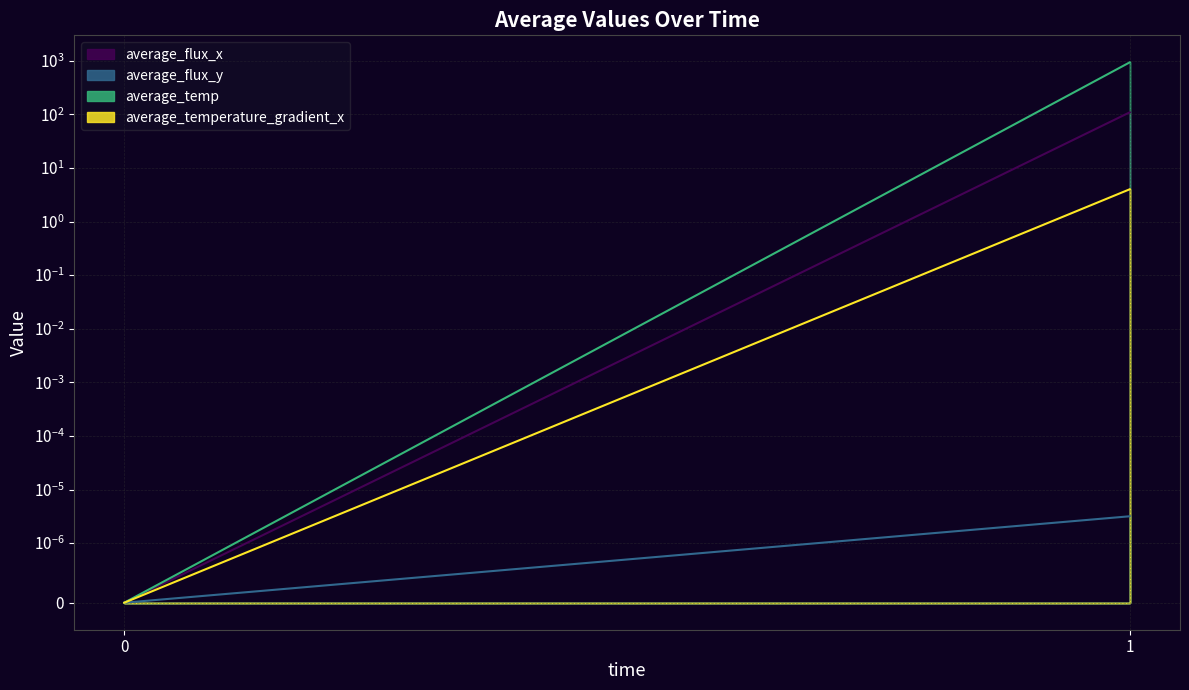

What is the value of the average_temperature_gradient_x point at the 2nd from the left?

4.0